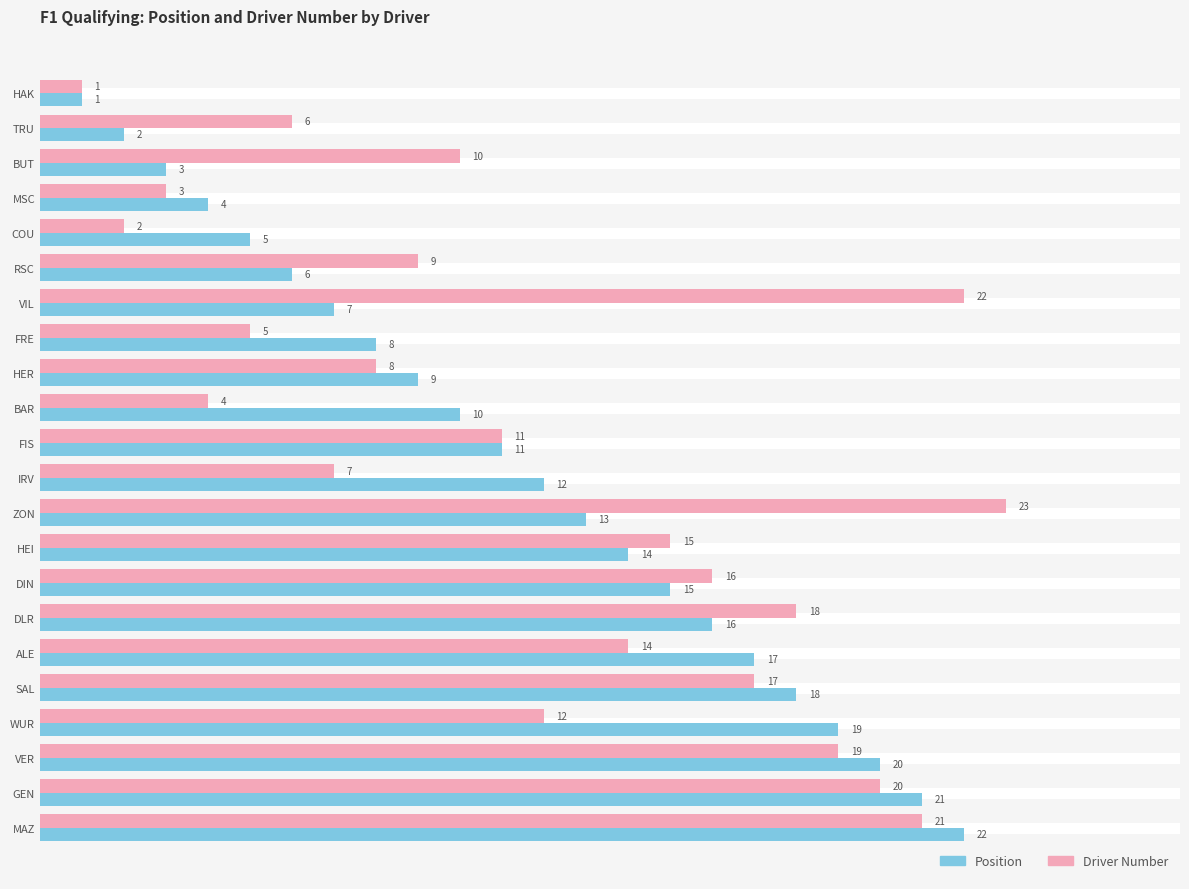

What is the sum of all Position values?

253